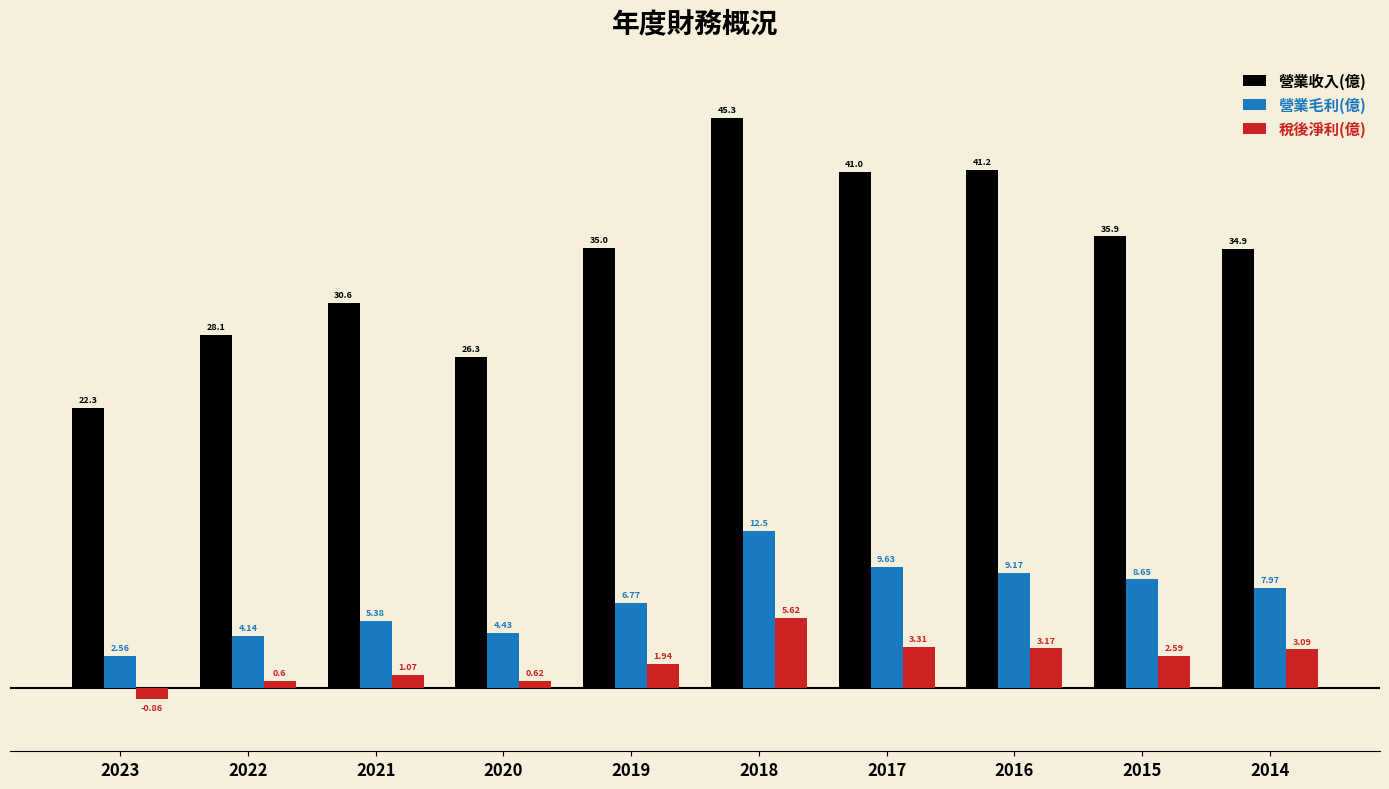

At which label is 稅後淨利(億) closest to 2?

2019